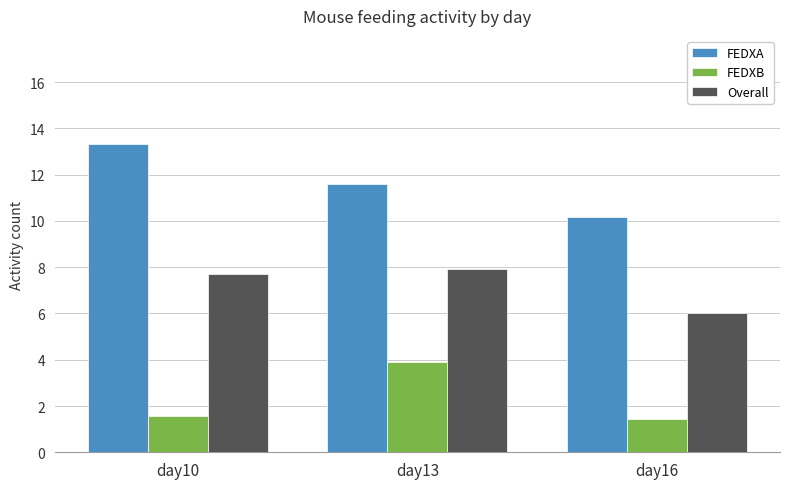

What is the value of the Overall bar at the 2nd from the left?

7.9